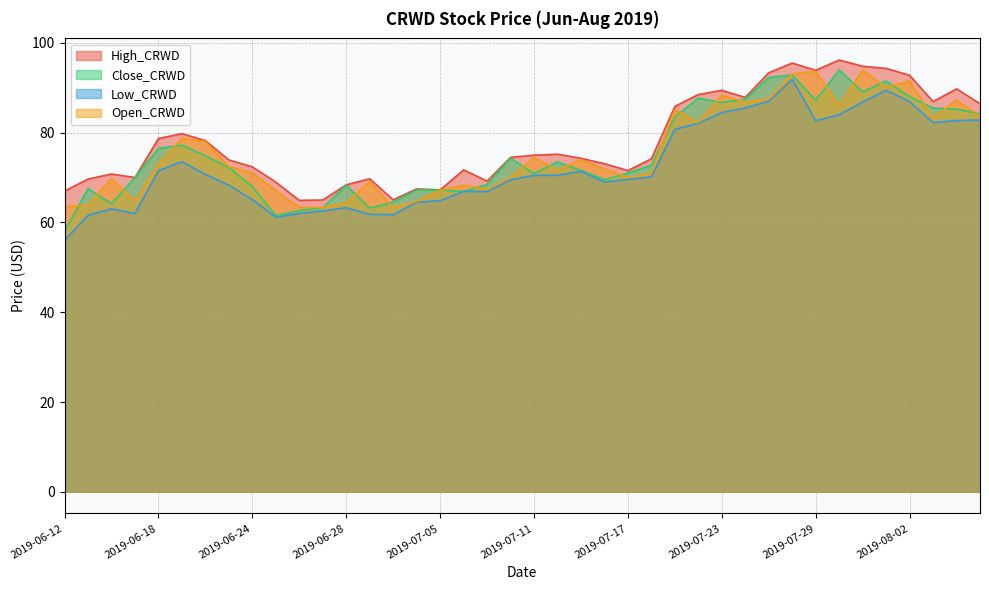

At which category does Close_CRWD reach its first local peak?

2019-06-13